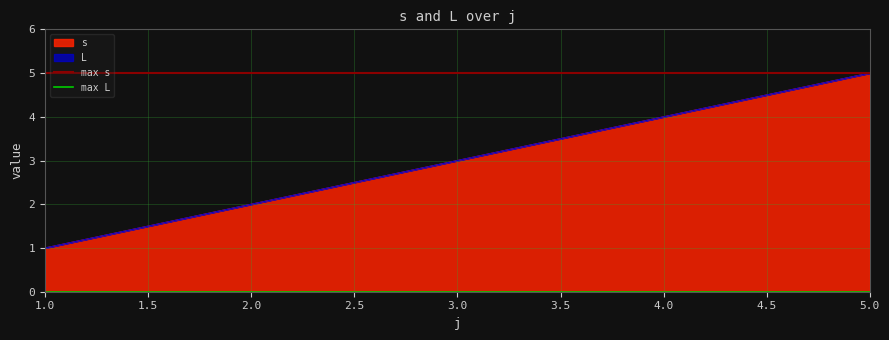

How many lines are shown in the chart?

2